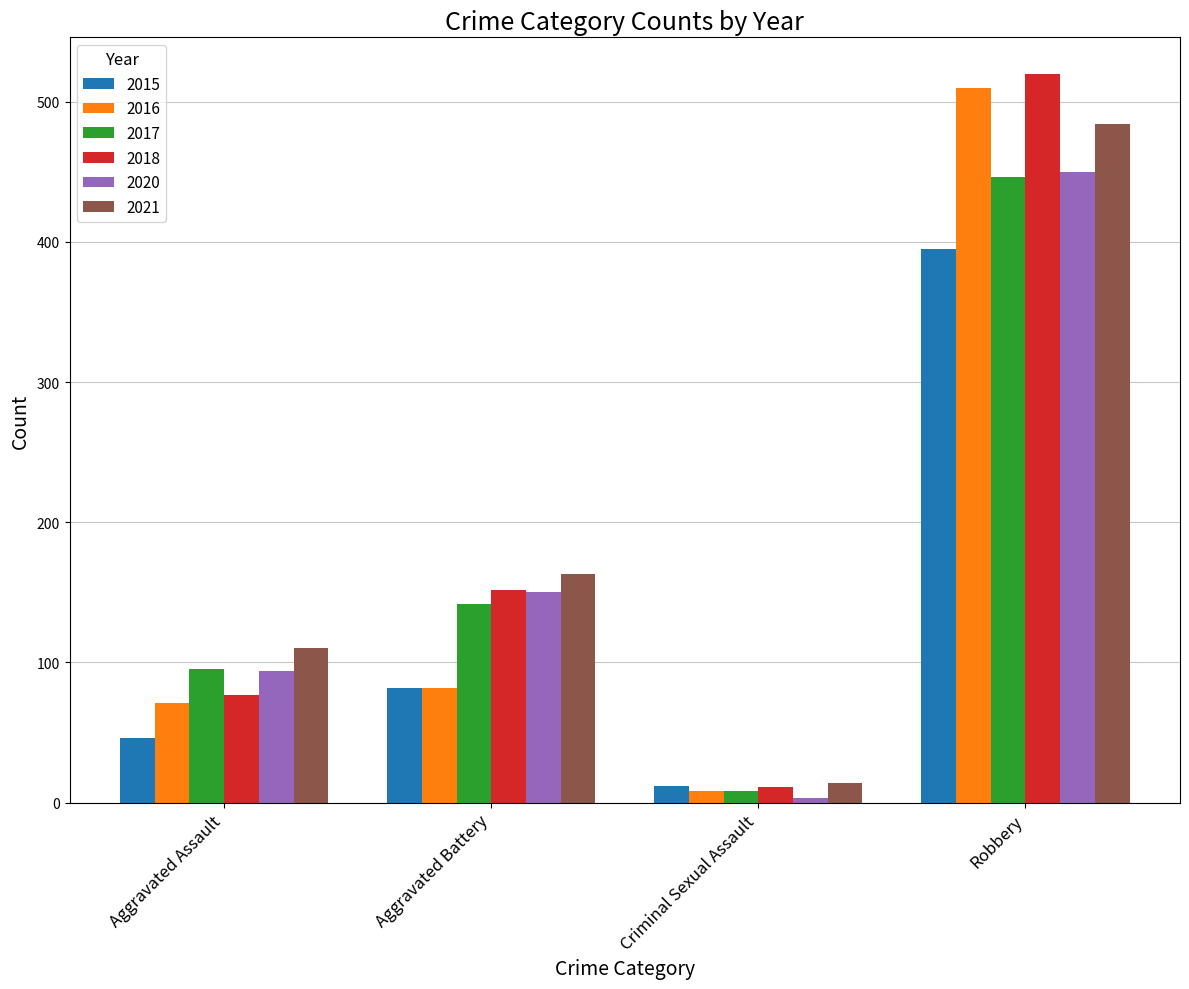

What is the difference between the highest and lowest values at Robbery?

125